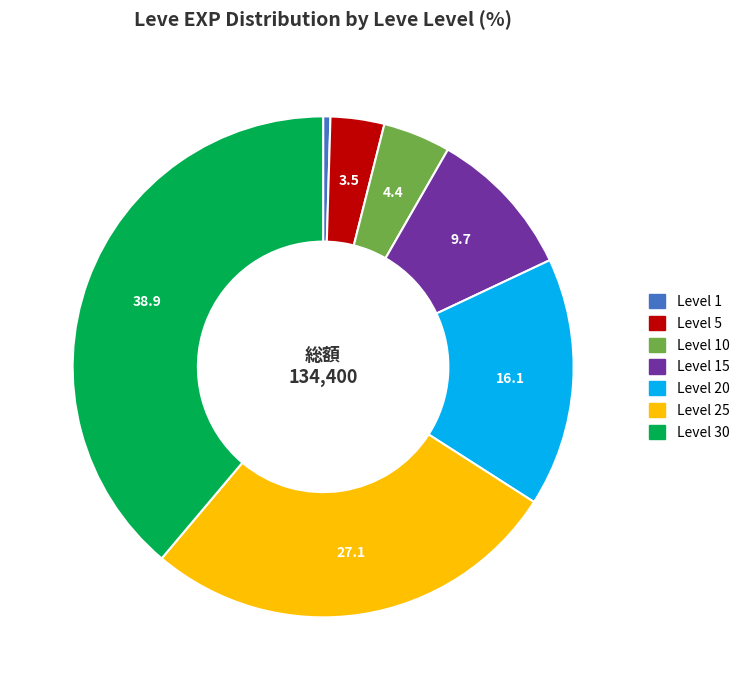

Combined, do Level 15 and Level 5 account for over 50%?

No